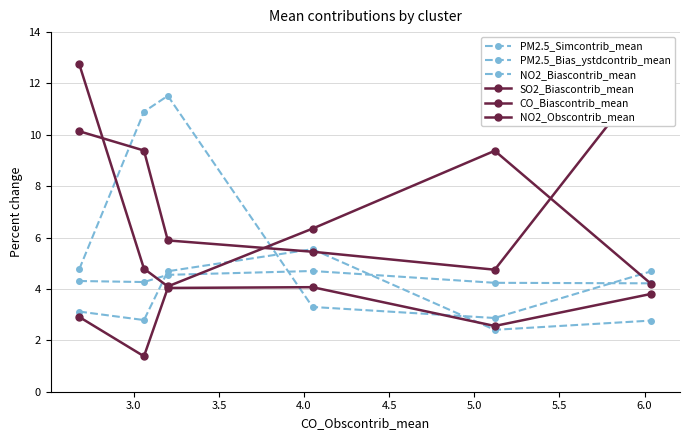

In NO2_Biascontrib_mean, how many points are lower than both neighbors (excluding endpoints)?

2